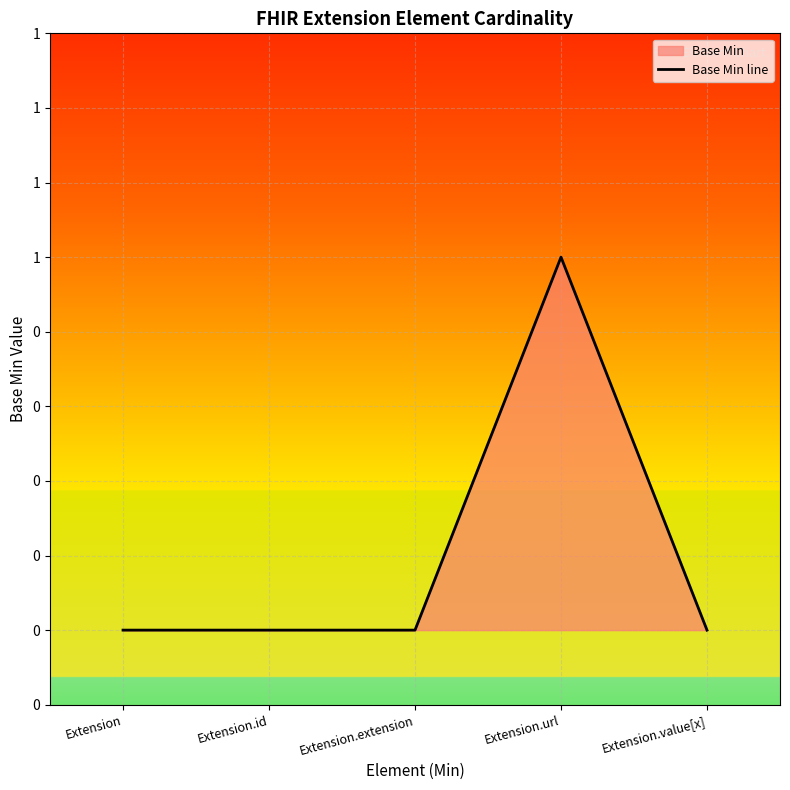

How many lines are shown in the chart?

1